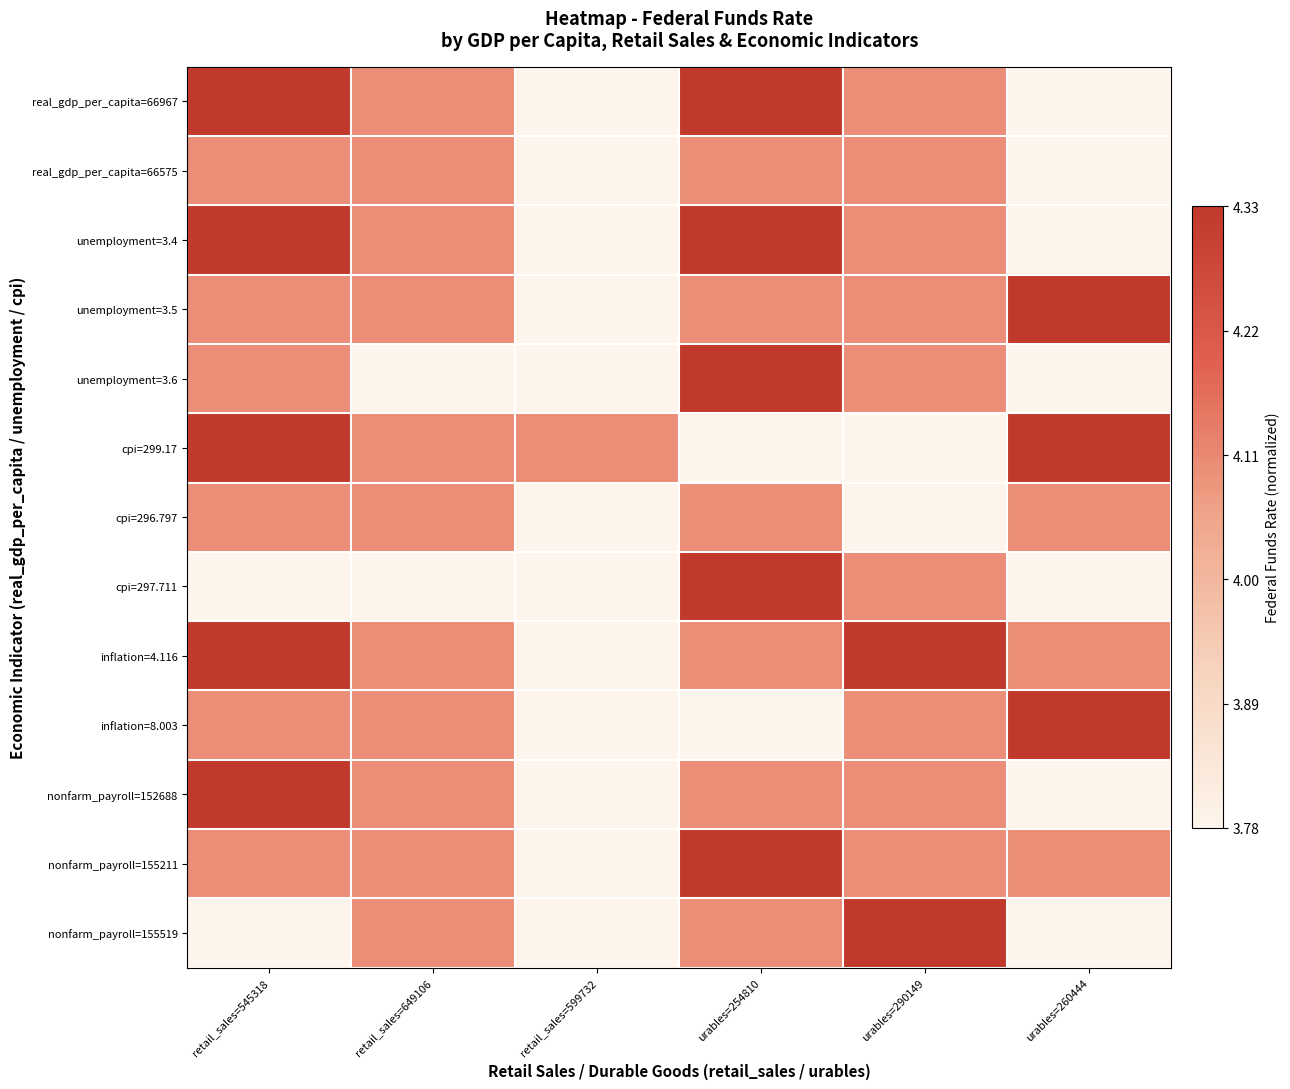

What is the difference between the highest and lowest values at urables=290149?

1.0